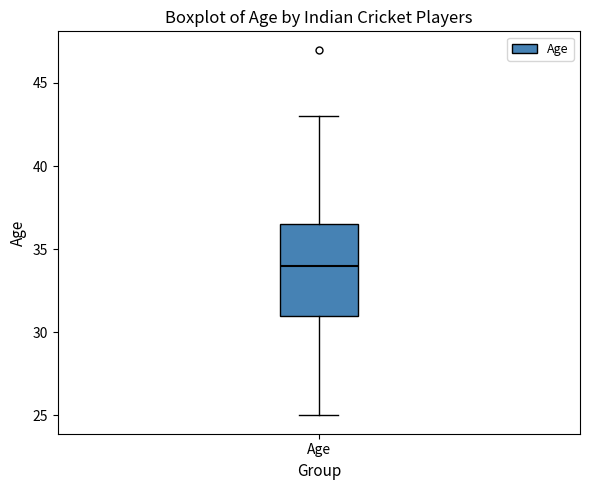

Where is the lower edge of the box for Age on the y-axis? The values are not printed on the chart, so give them approximately, as read against the axis.

31.0